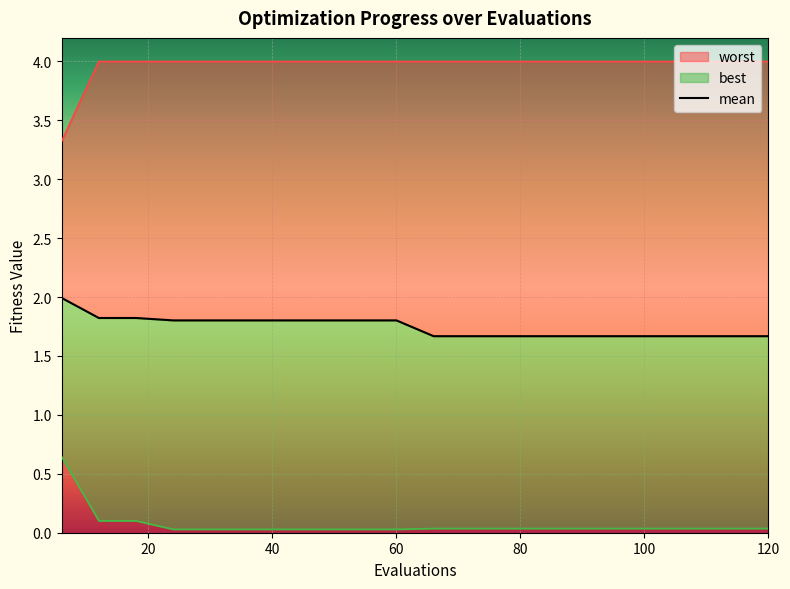

What is the difference between the second highest and minimum values?

0.2